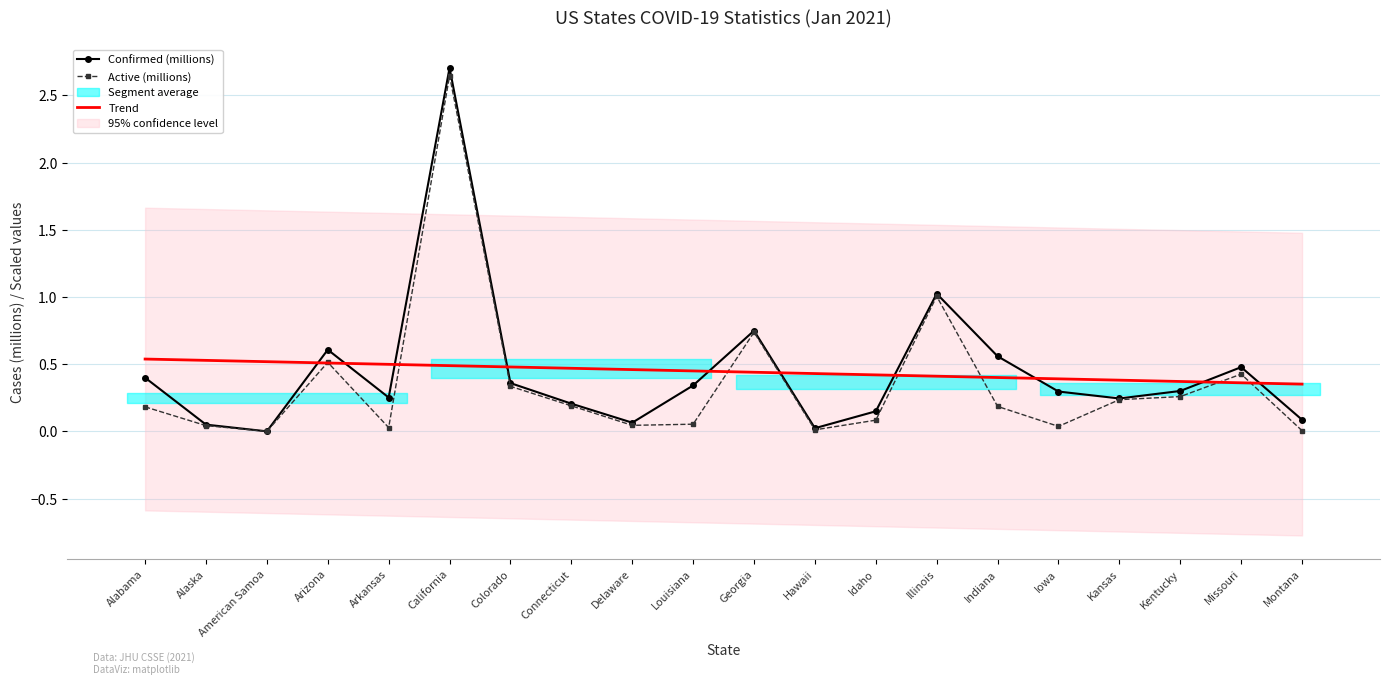

What is the spread (max minus min) of values at Indiana?

0.4